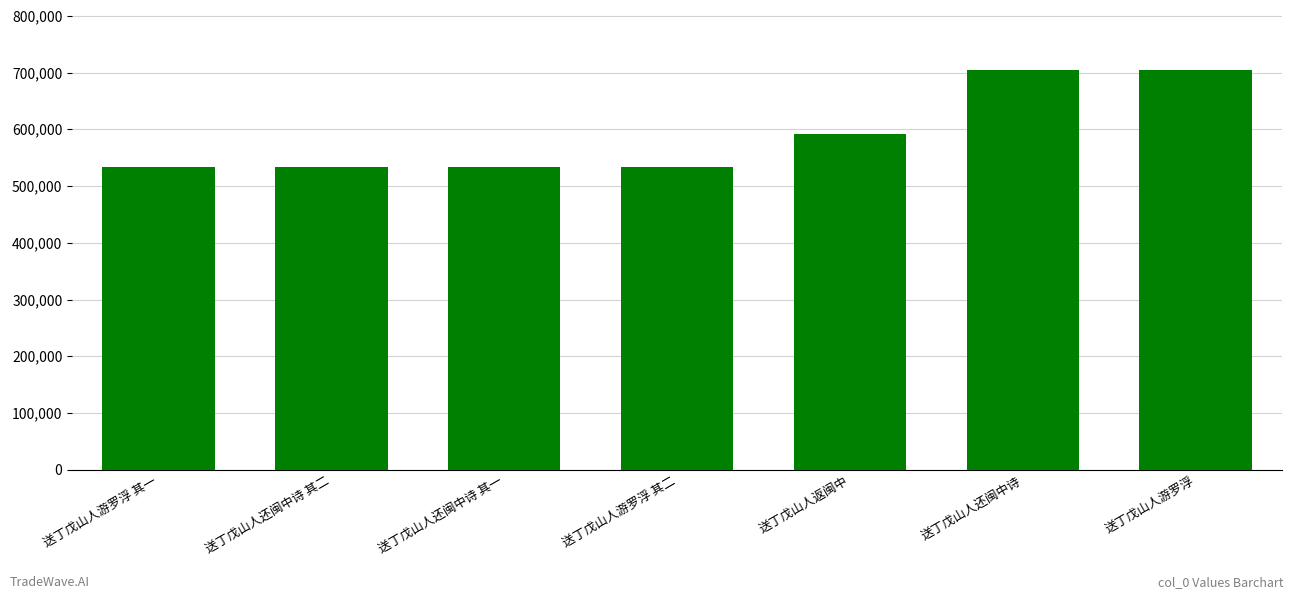

What is the difference between the second highest and second lowest values?

171592